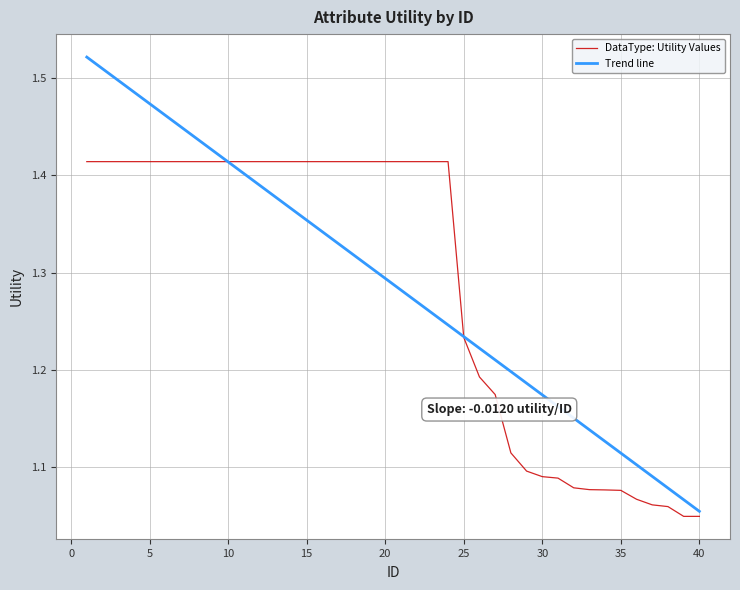

How many lines are shown in the chart?

2